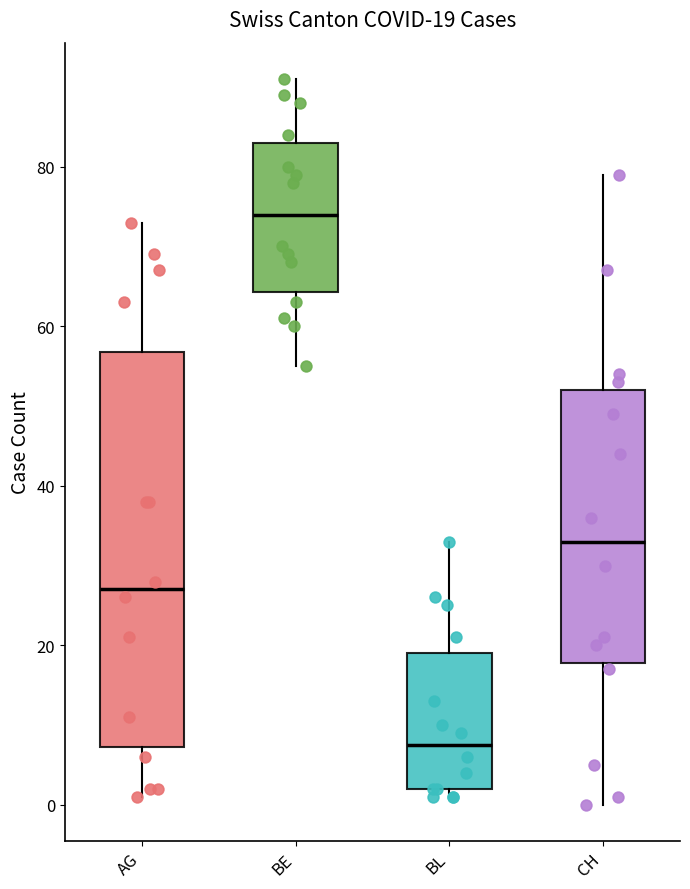

Which box's median line is the highest?

BE